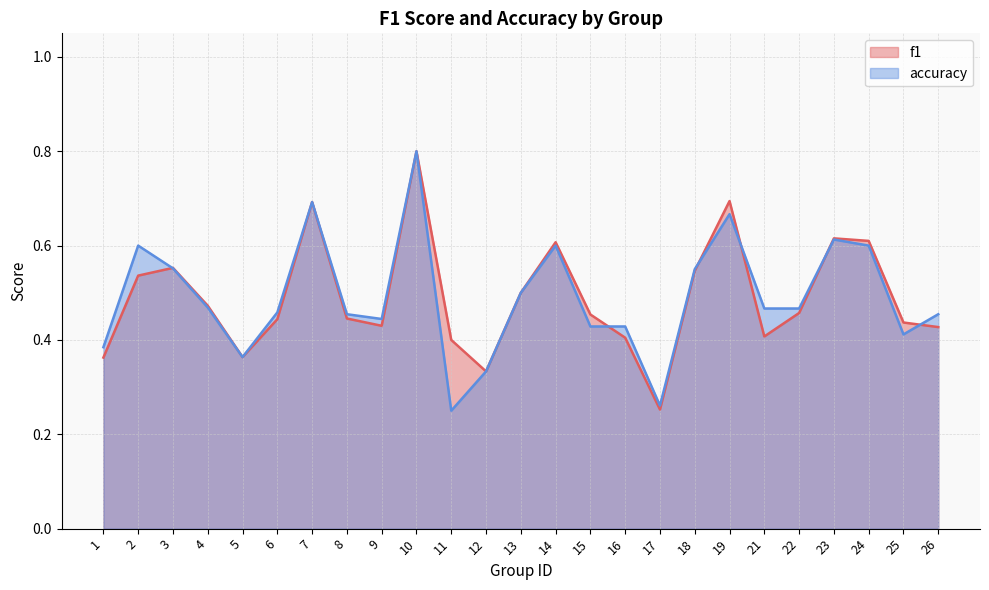

True or false: f1 has a value of 0.5 at 2.

True